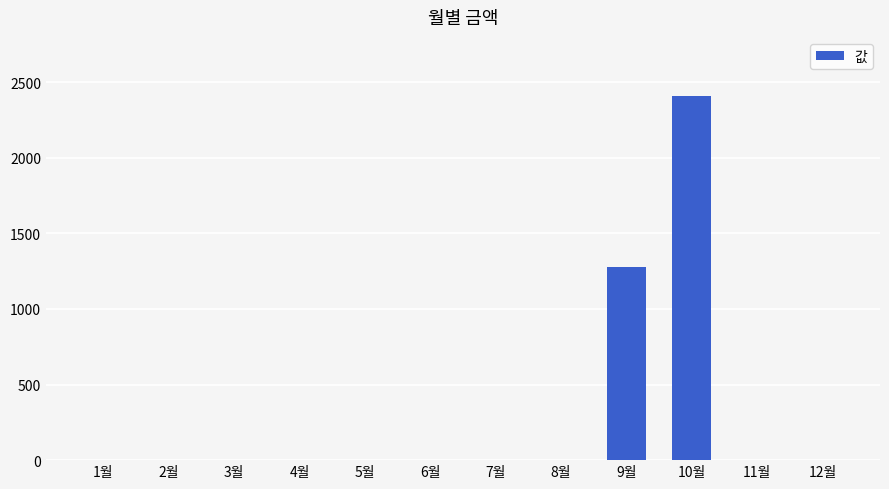

What is the sum of the values at 10월 and 7월?

2410